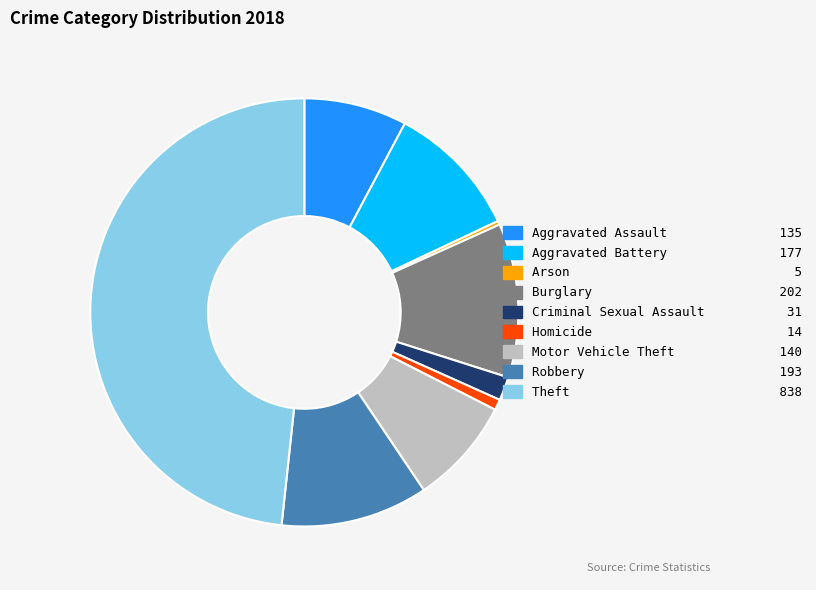

The Burglary slice represents 12% of the pie. True or false?

True